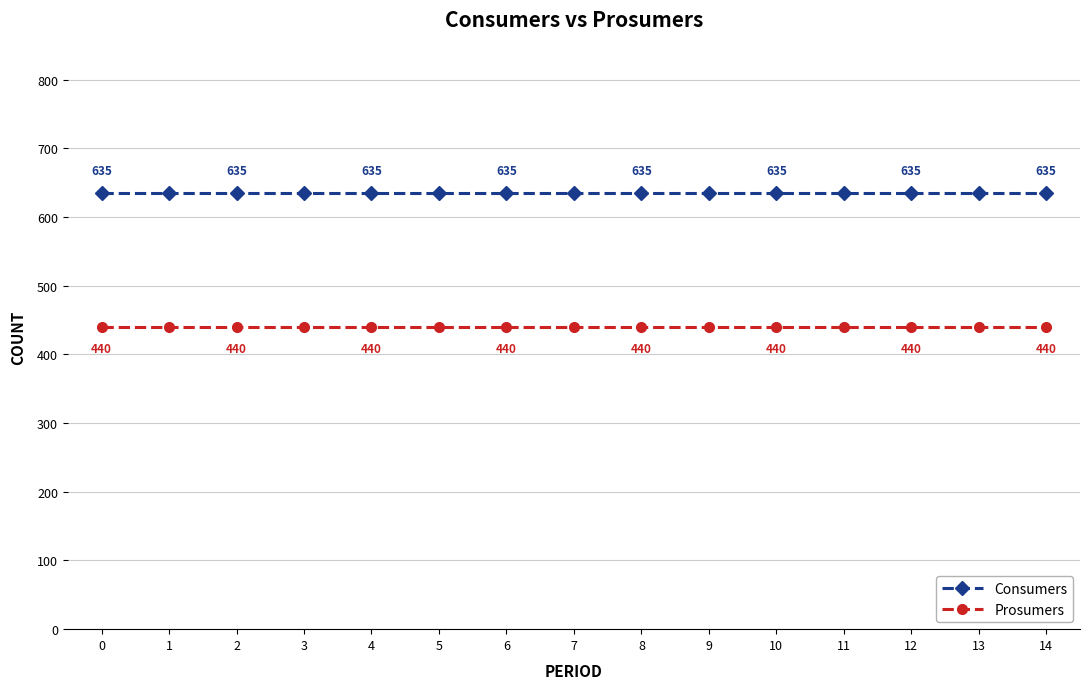

Is it true that Consumers equals 635 at 12?

True